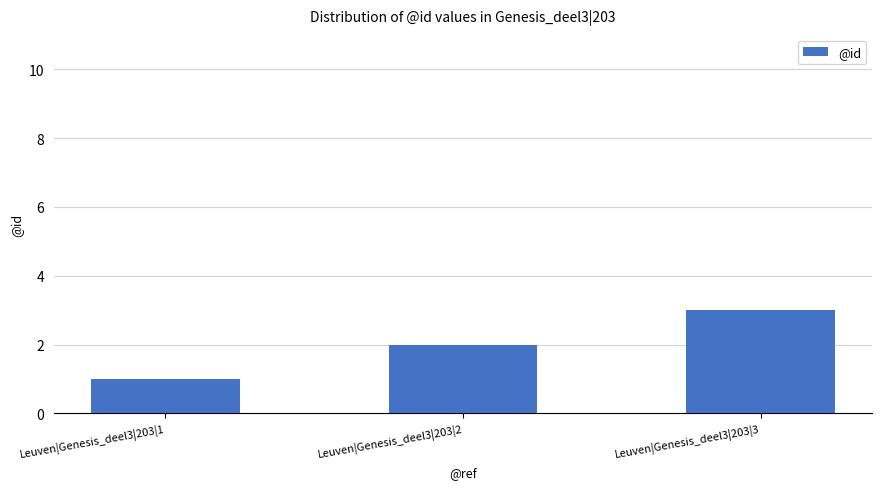

How many data points are less than 2?

1